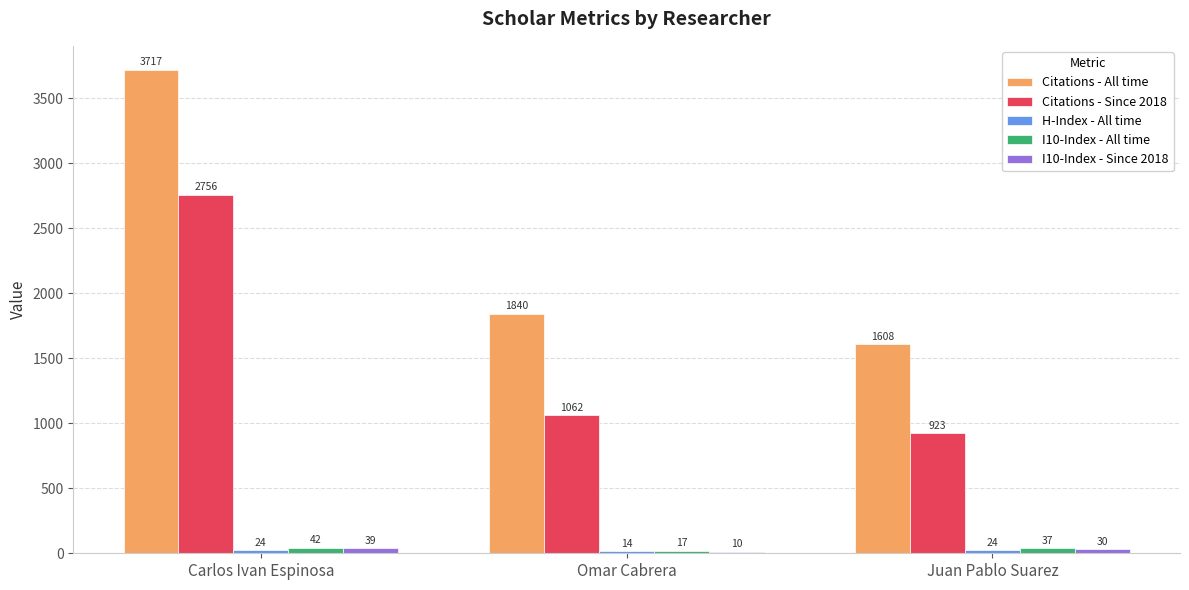

Between Carlos Ivan Espinosa and Juan Pablo Suarez, which series saw the biggest shift?

Citations - All time